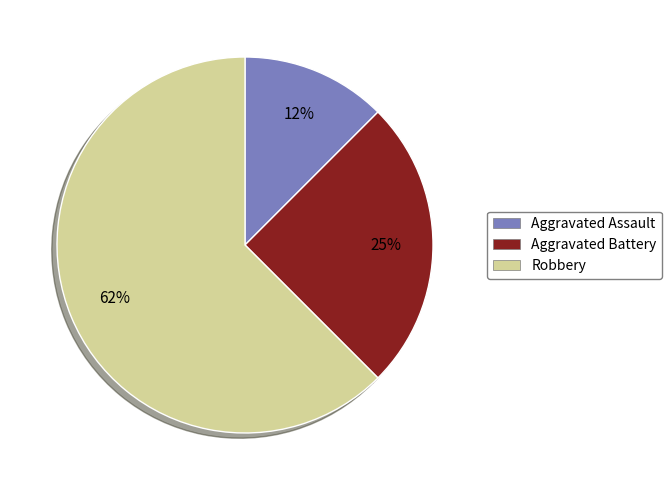

To the nearest percent, what percentage of the pie is Aggravated Battery?

25%